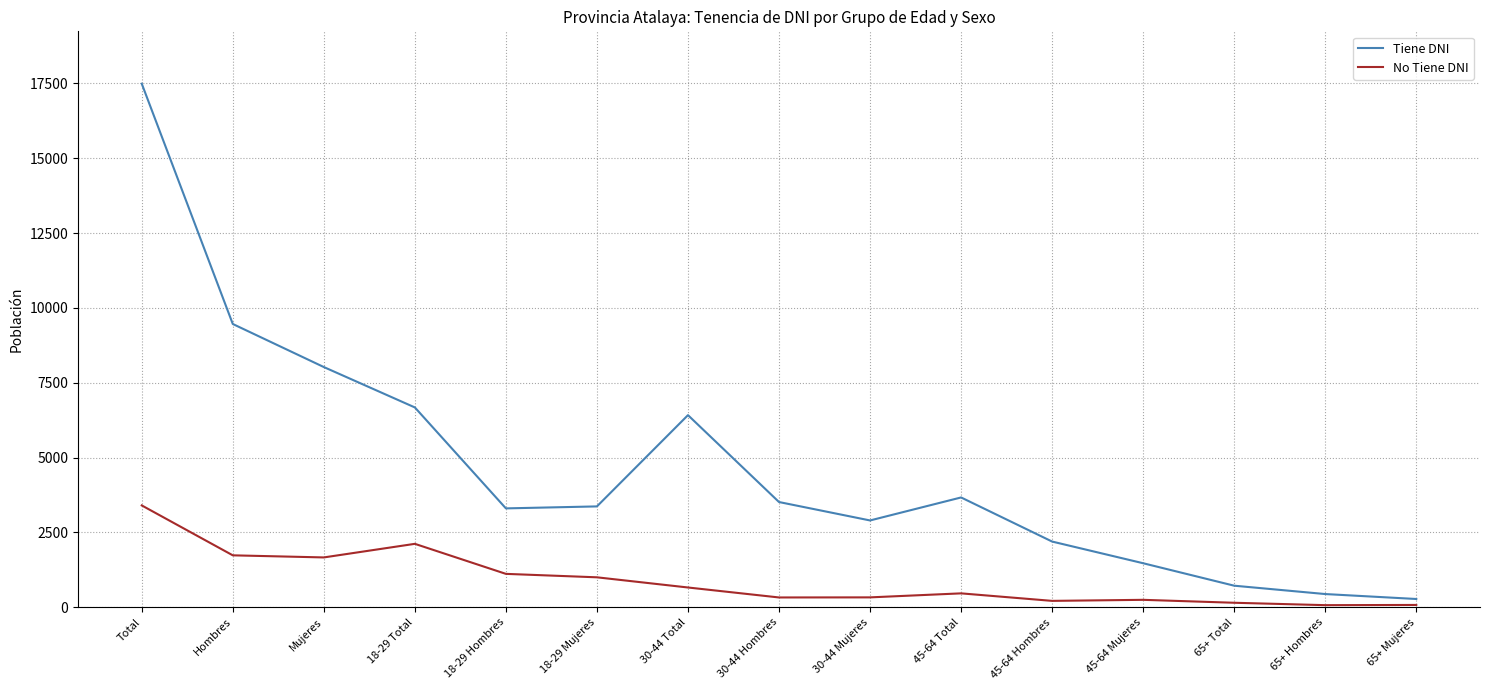

True or false: No Tiene DNI and Tiene DNI intersect in this chart.

False